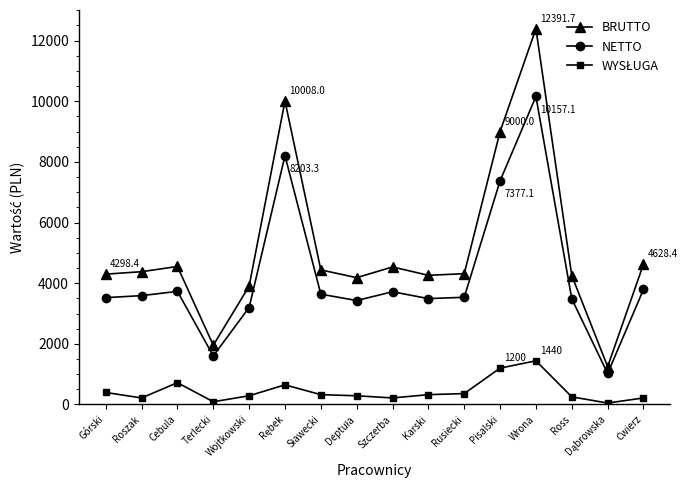

Which category has the highest value in the BRUTTO series?

Wrona